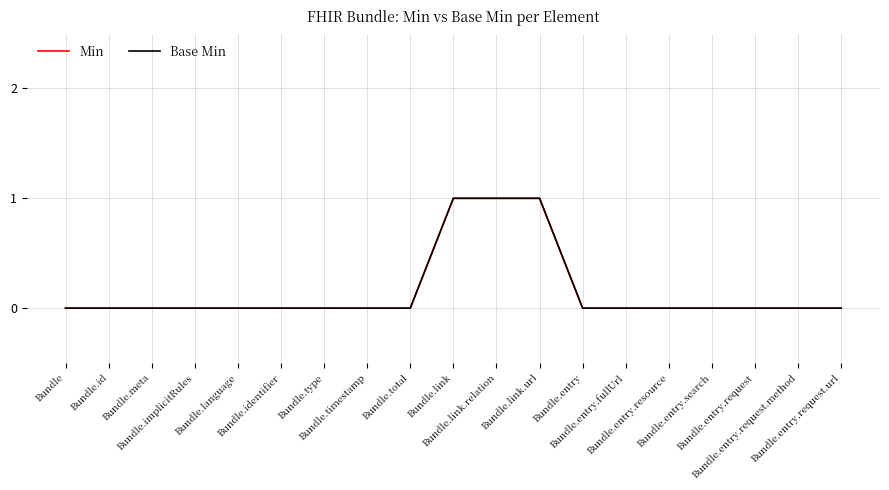

True or false: Base Min has a value of 0 at Bundle.implicitRules.

True